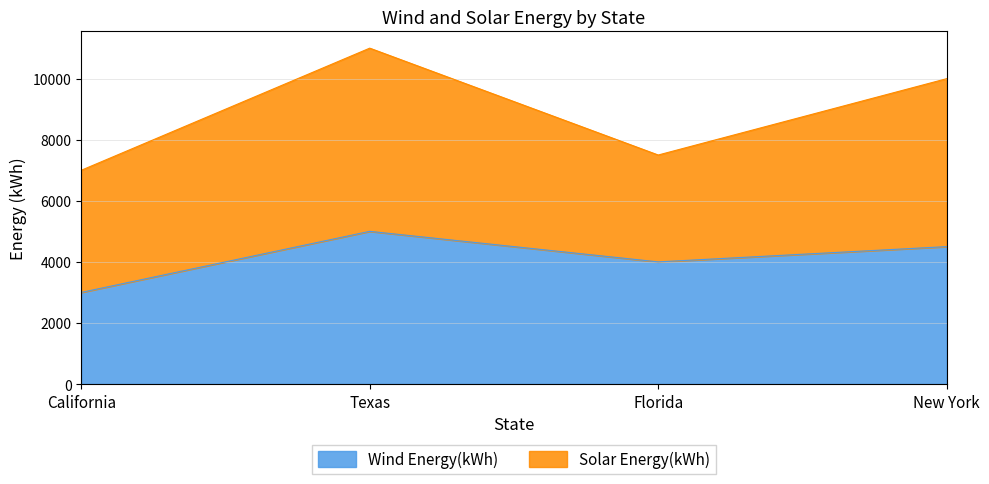

What is the difference between the values at Florida and California?

1000